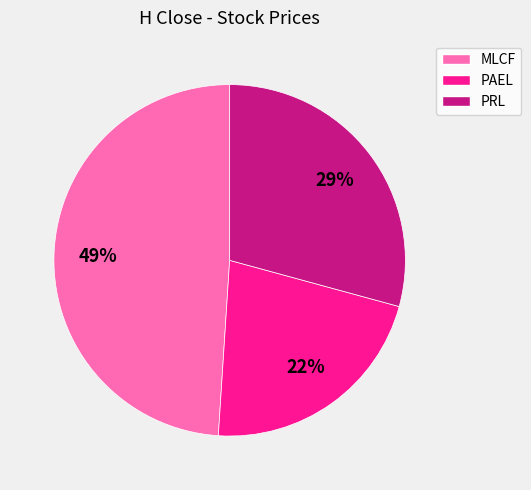

How many slices are in this pie chart?

3